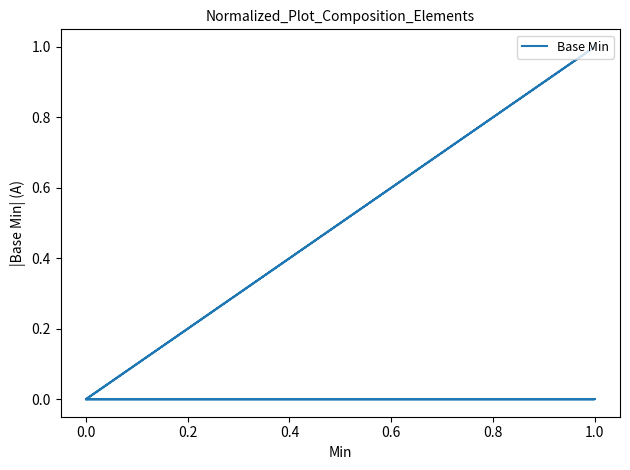

Is this an area chart (filled region under the line)?

No